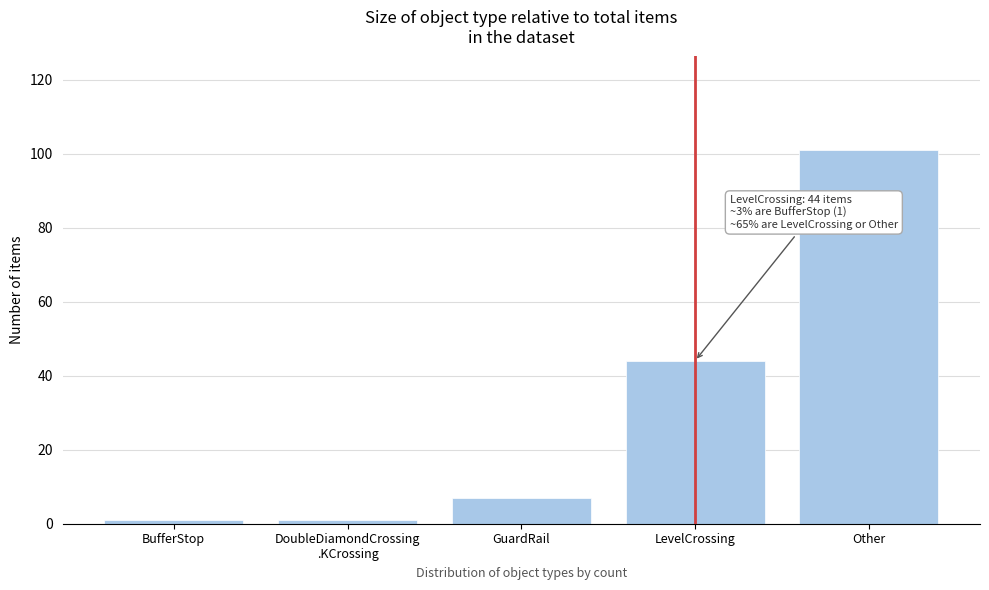

Reading left to right, transcribe all the data shown in this chart.

1	1	7	44	101